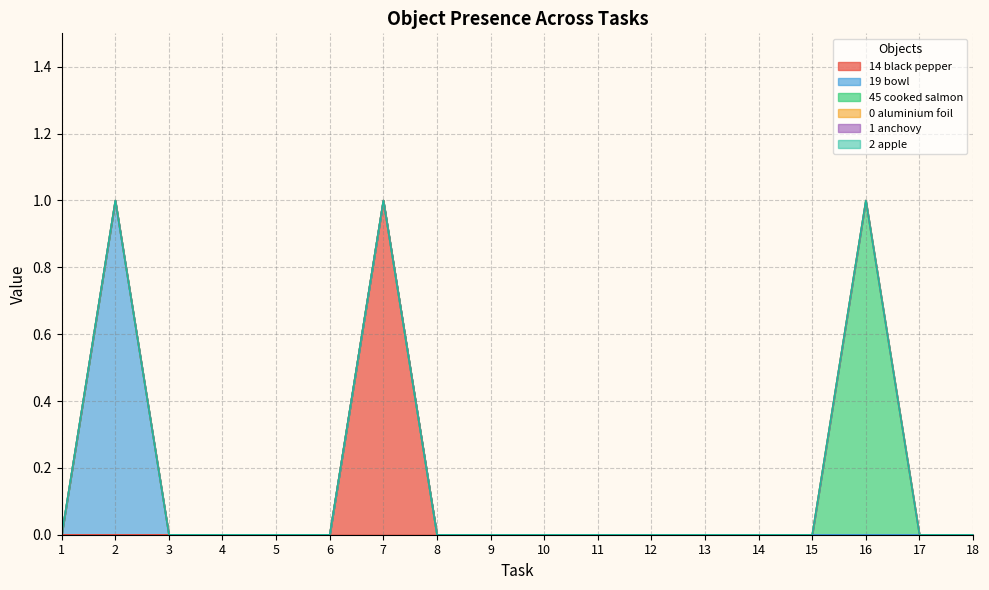

Reading right to left, extract all data points from this chart.

Object_14_black pepper: 18=0	17=0	16=0	15=0	14=0	13=0	12=0	11=0	10=0	9=0	8=0	7=1	6=0	5=0	4=0	3=0	2=0	1=0
Object_19_bowl: 18=0	17=0	16=0	15=0	14=0	13=0	12=0	11=0	10=0	9=0	8=0	7=0	6=0	5=0	4=0	3=0	2=1	1=0
Object_45_cooked salmon: 18=0	17=0	16=1	15=0	14=0	13=0	12=0	11=0	10=0	9=0	8=0	7=0	6=0	5=0	4=0	3=0	2=0	1=0
Object_0_aluminium foil: 18=0	17=0	16=0	15=0	14=0	13=0	12=0	11=0	10=0	9=0	8=0	7=0	6=0	5=0	4=0	3=0	2=0	1=0
Object_1_anchovy: 18=0	17=0	16=0	15=0	14=0	13=0	12=0	11=0	10=0	9=0	8=0	7=0	6=0	5=0	4=0	3=0	2=0	1=0
Object_2_apple: 18=0	17=0	16=0	15=0	14=0	13=0	12=0	11=0	10=0	9=0	8=0	7=0	6=0	5=0	4=0	3=0	2=0	1=0